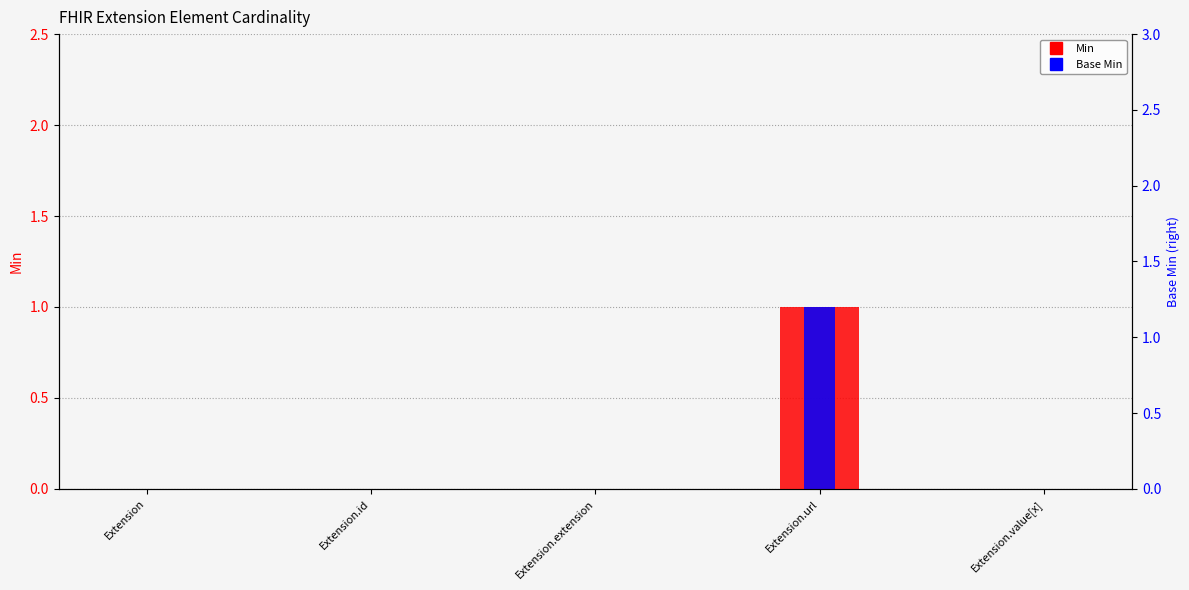

What is the highest value of the Min series?

1